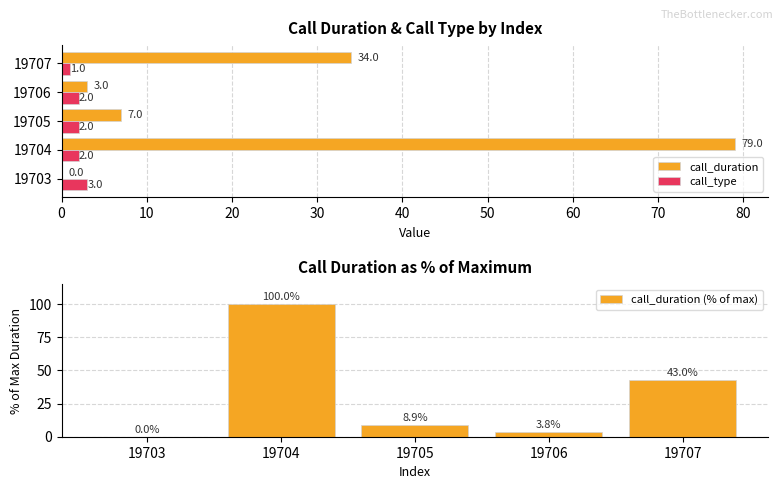

Rank the series by their maximum value, from lowest to highest.

call_type, call_duration, call_duration (% of max)